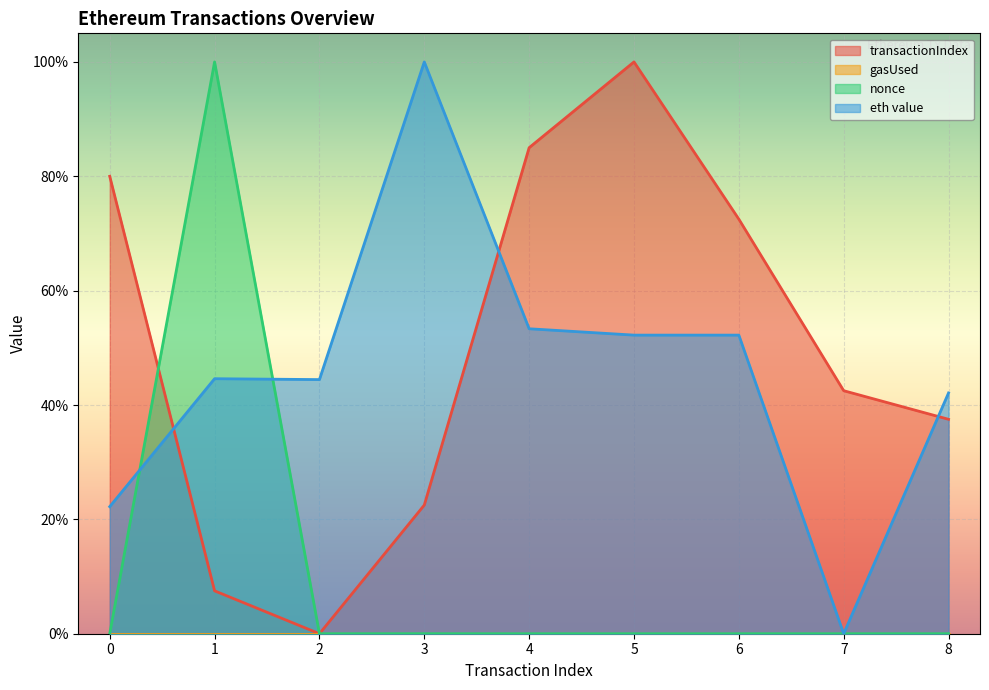

What is the maximum value shown in the chart?

1.0